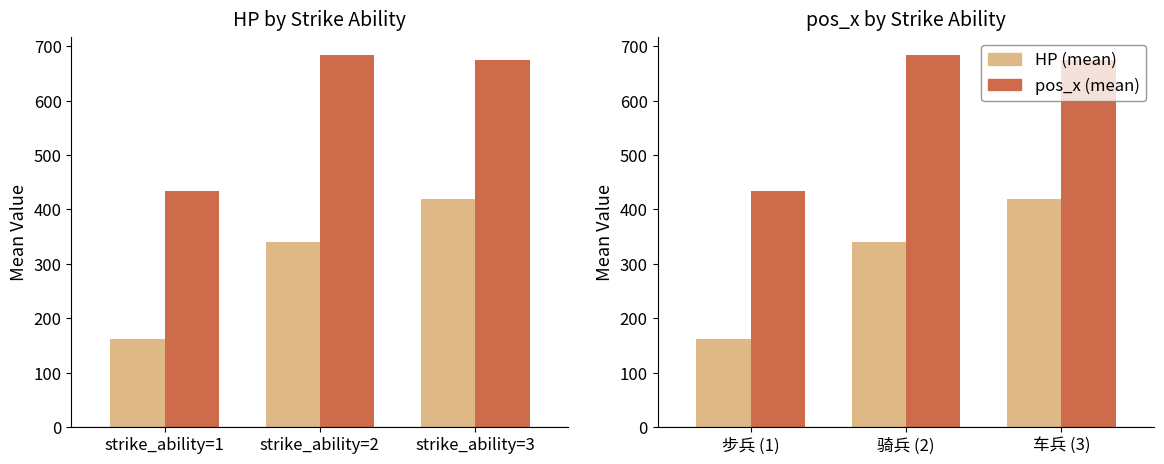

What is the value of the HP (mean) bar at the 1st from the left?

162.0